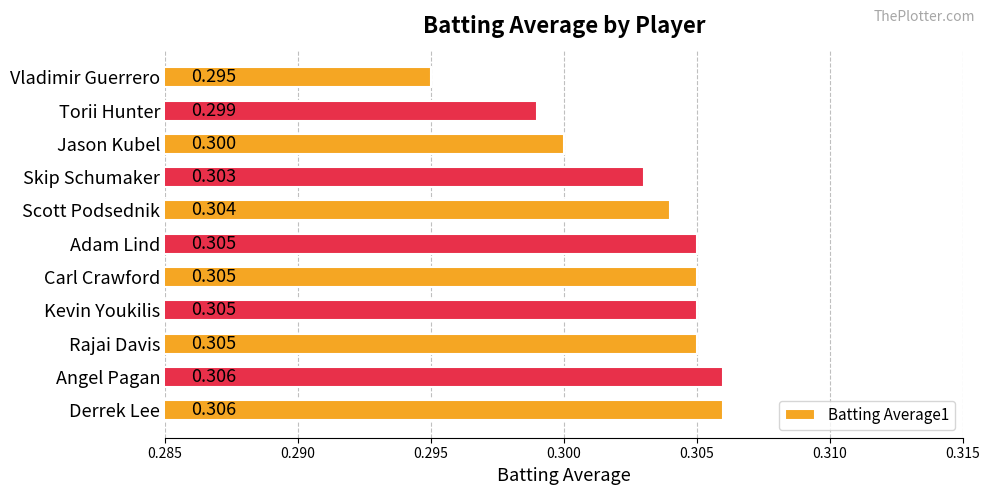

At which category does the chart reach its minimum across all series?

Vladimir Guerrero